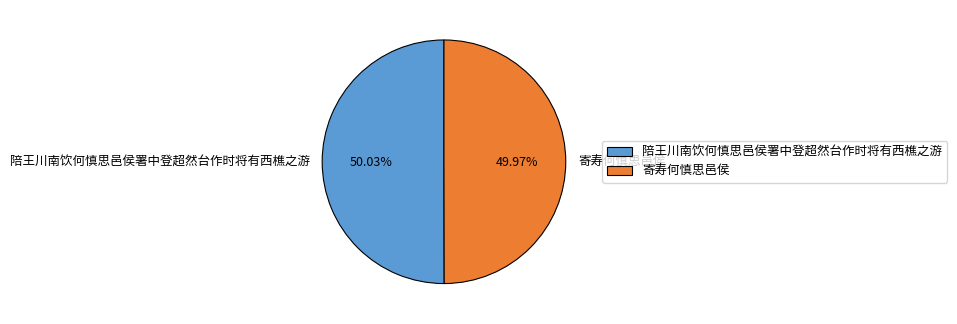

Approximately how many times larger is the value at 寄寿何慎思邑侯 compared to 陪王川南饮何慎思邑侯署中登超然台作时将有西樵之游?

1.0